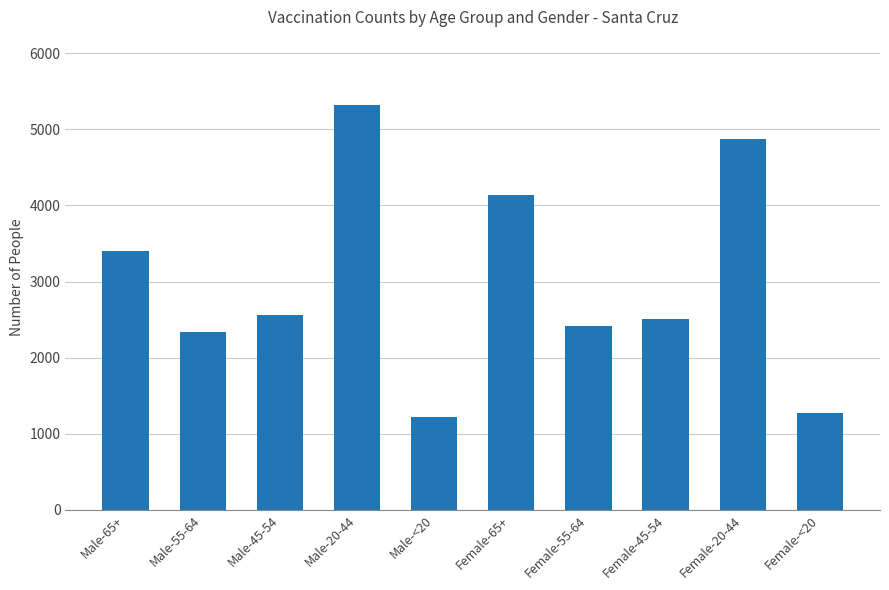

What is the change in value from Male-<20 to Female-20-44?

+3647